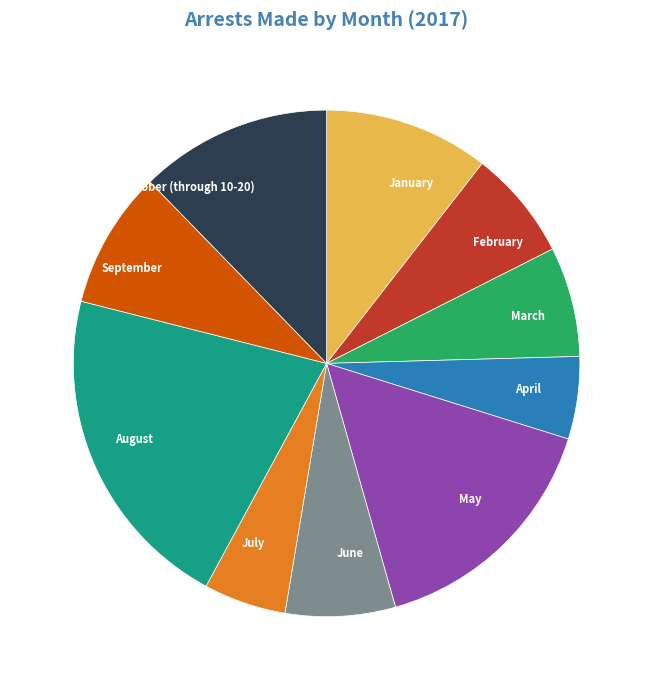

What is the ratio of the value at September to the value at January?

0.8